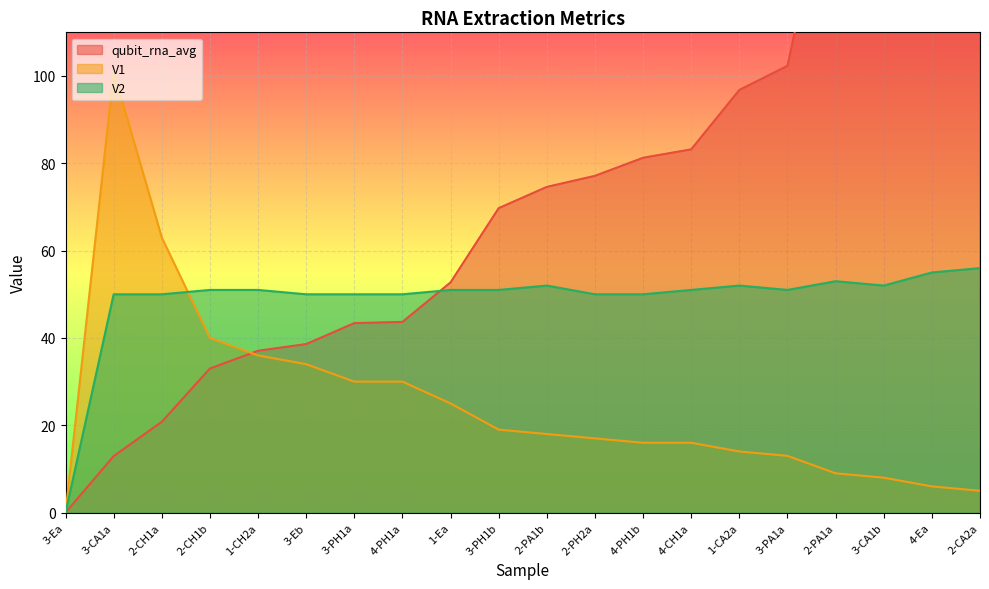

How many lines are shown in the chart?

3